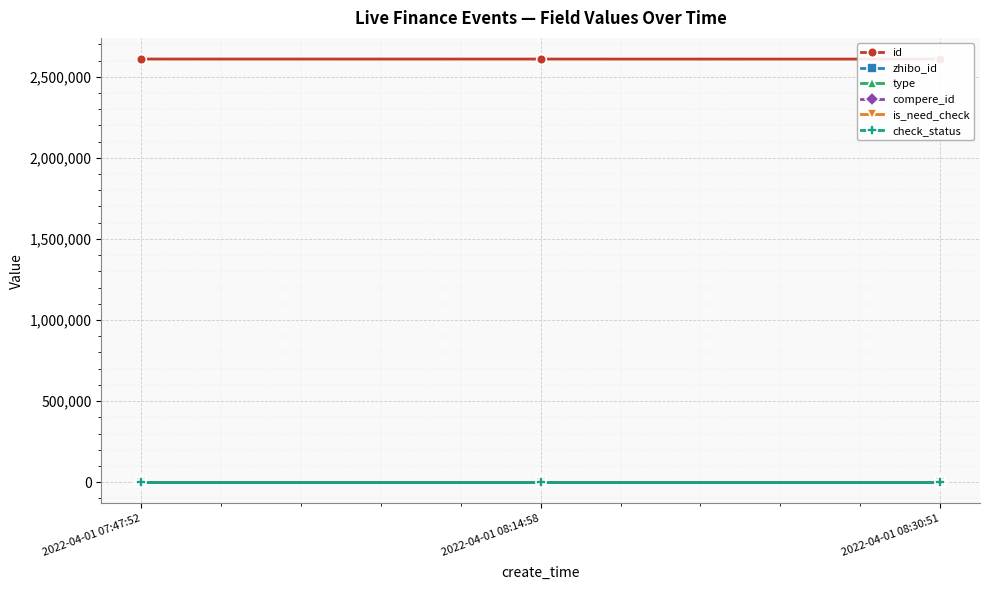

What is the total value across all series at 2022-04-01 08:30:51?

2609038